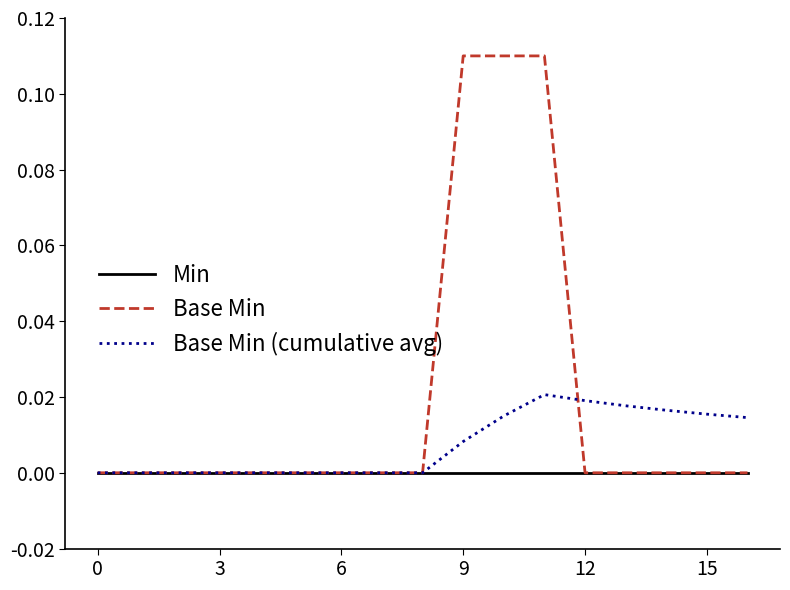

Which series has the largest total across all categories?

Base Min